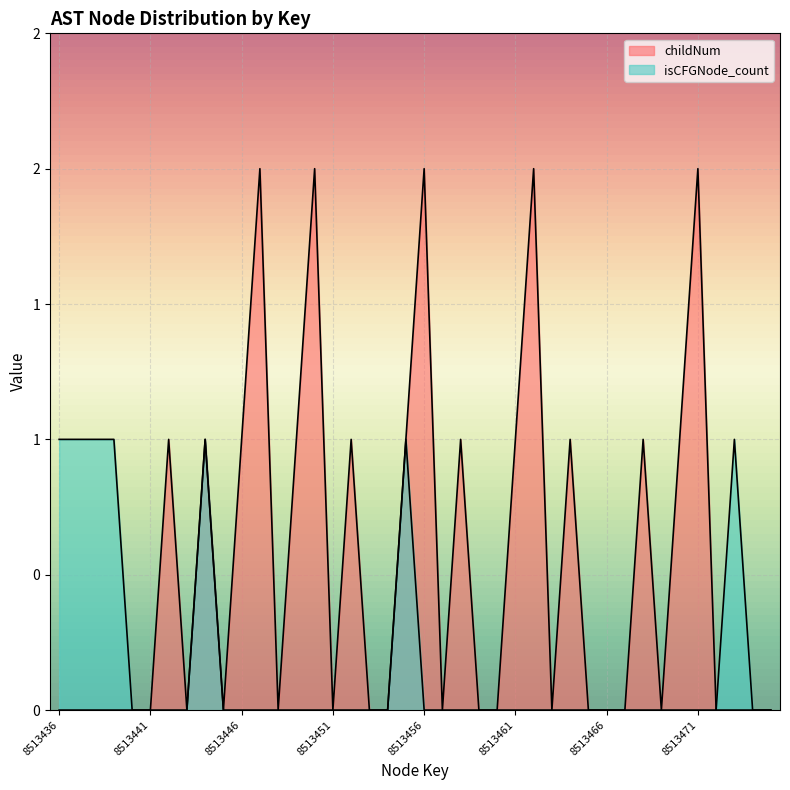

The childNum series shows 2 at 8513458. True or false?

False